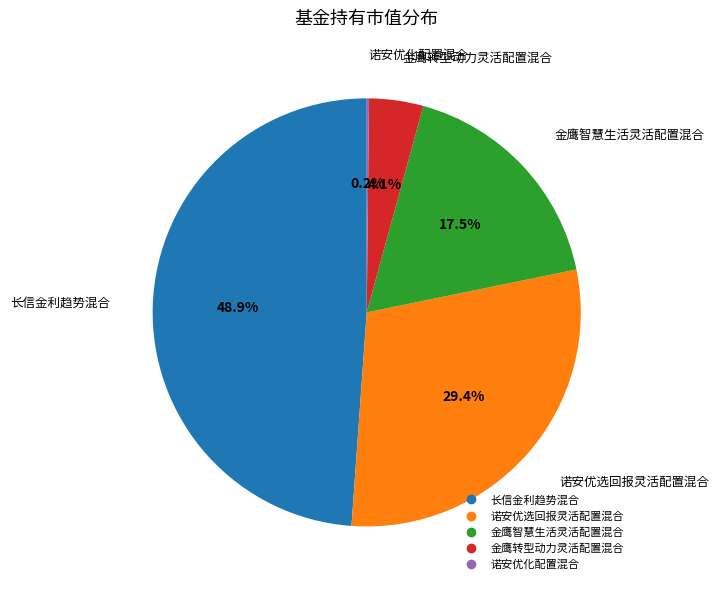

Which category has the biggest portion of the pie?

长信金利趋势混合